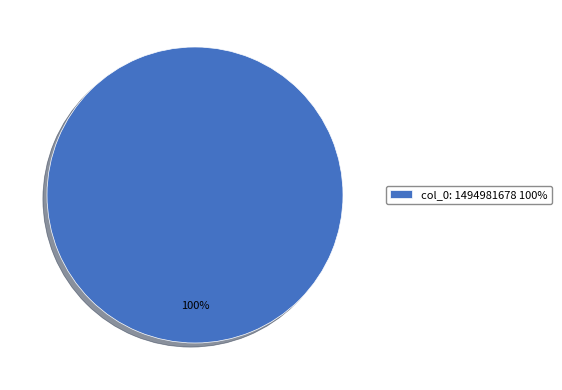

Is there a majority slice in this chart?

Yes